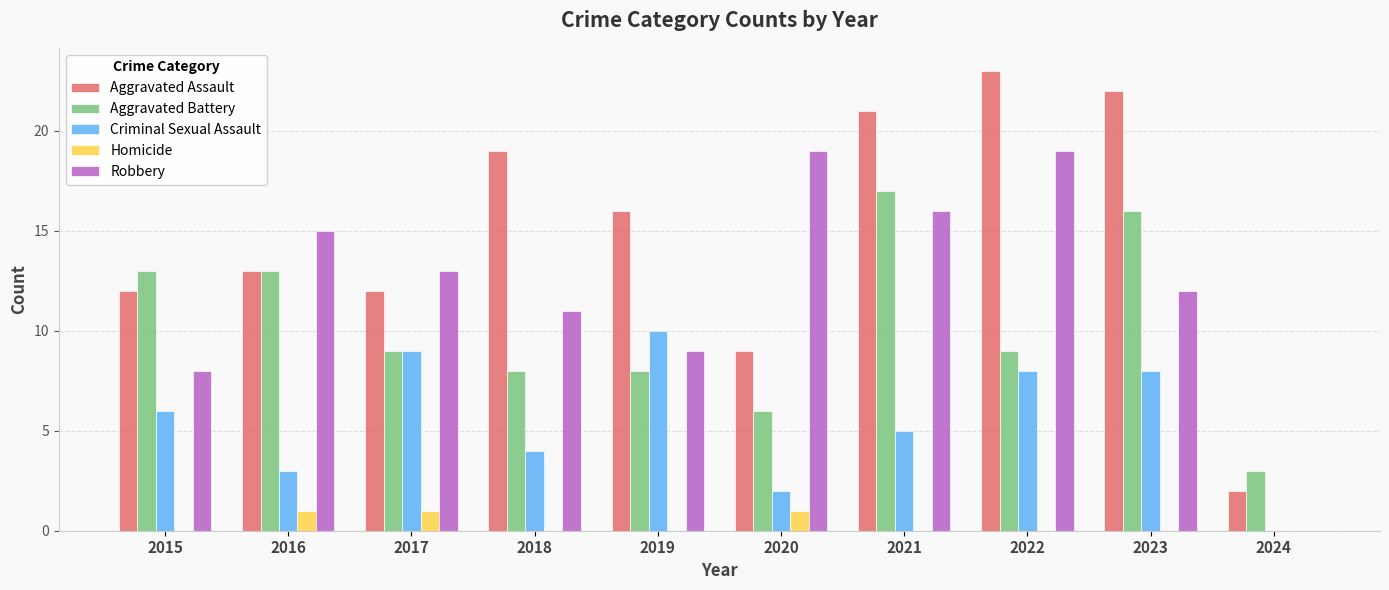

How many distinct data groups are displayed?

5